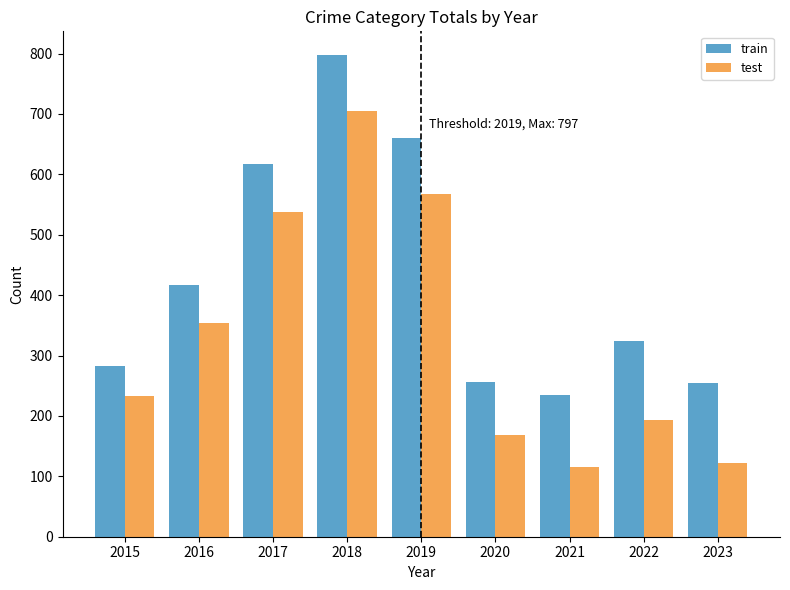

Is the value of train at 2019 greater than the value of test at 2020?

Yes